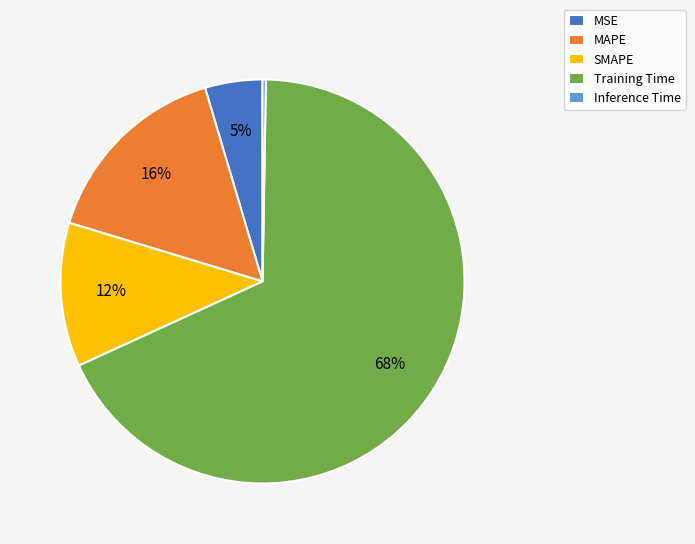

Is the sum of Training Time and MAPE greater than half?

Yes